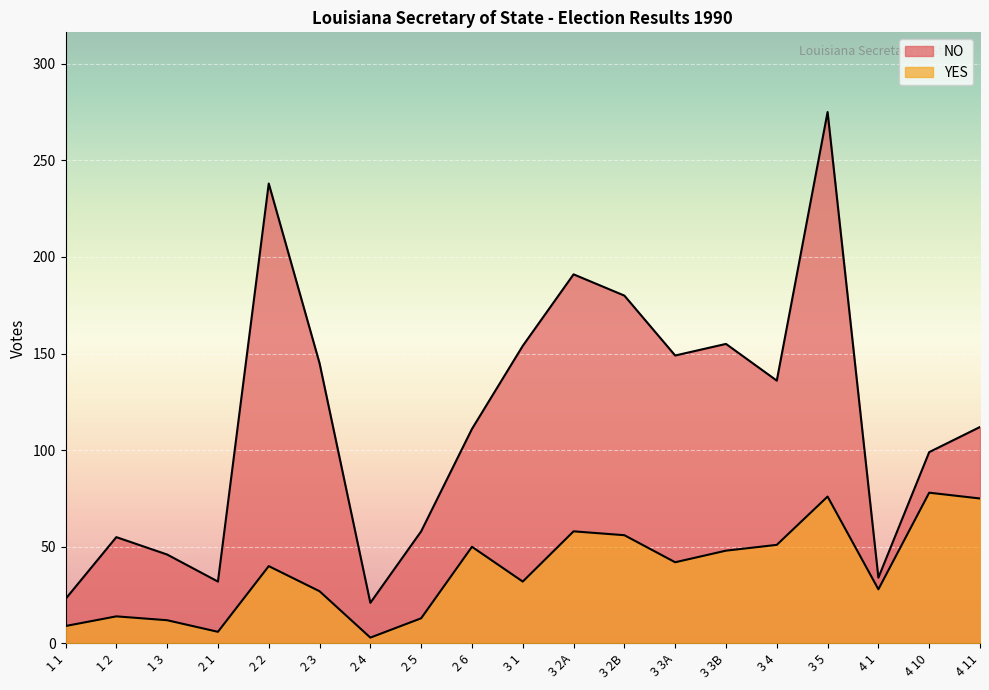

What is the difference between the highest and lowest values at 4 11?

37